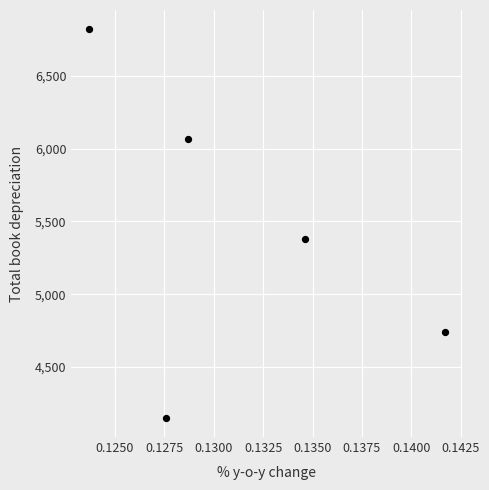

What is the average Y value?

5431.7